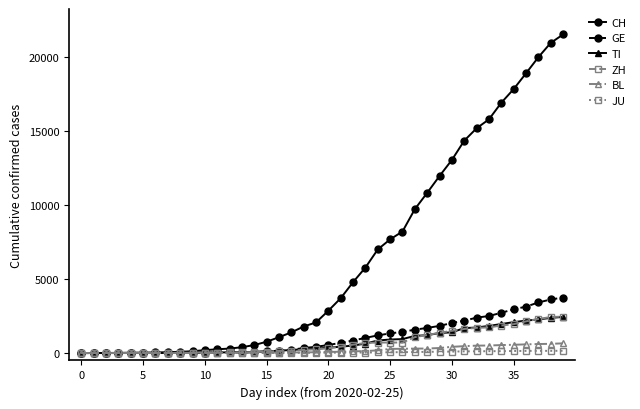

Does the chart have visible grid lines?

No